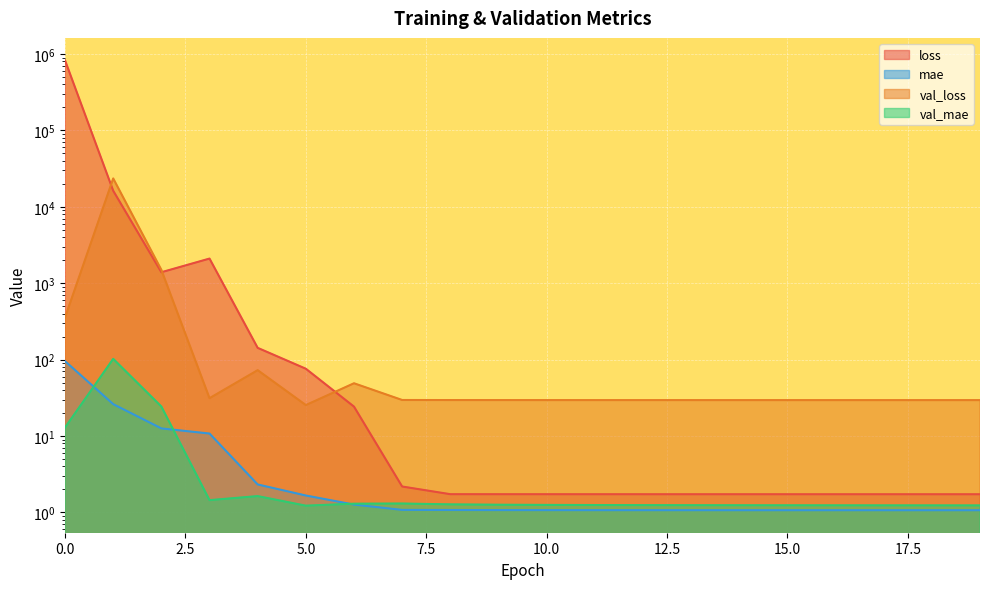

Where is the first local minimum for val_loss?

3